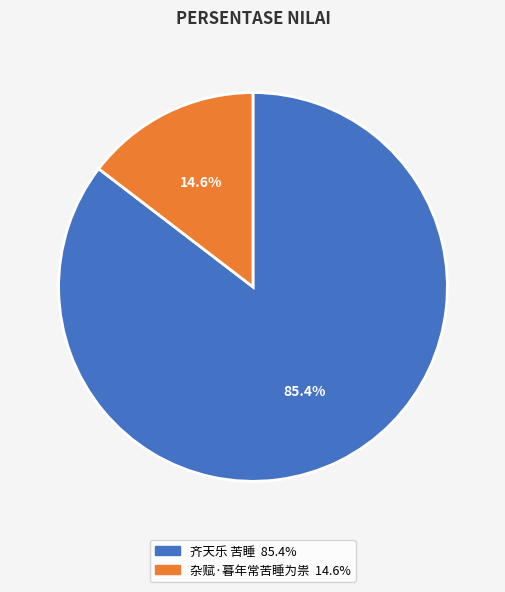

Between 杂赋·暮年常苦睡为祟 and 齐天乐 苦睡, which is larger?

齐天乐 苦睡